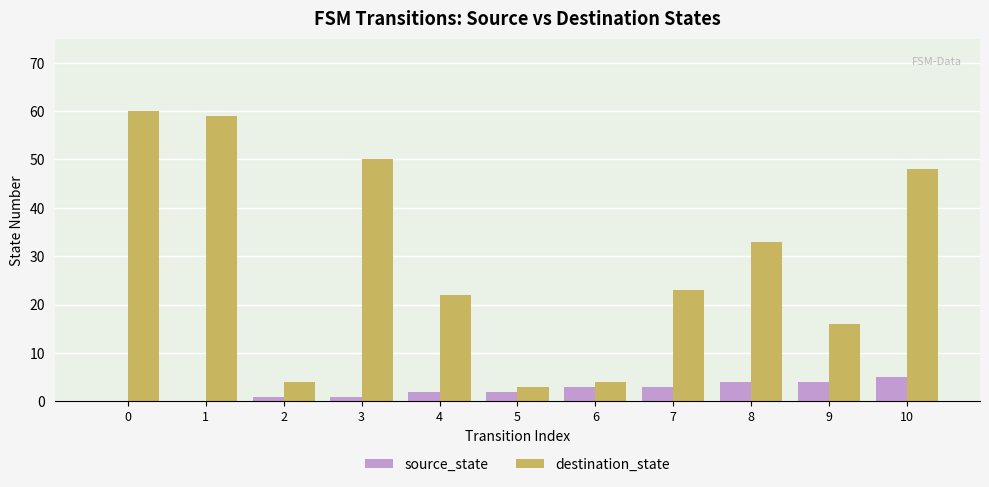

Does the chart contain stacked bars?

No